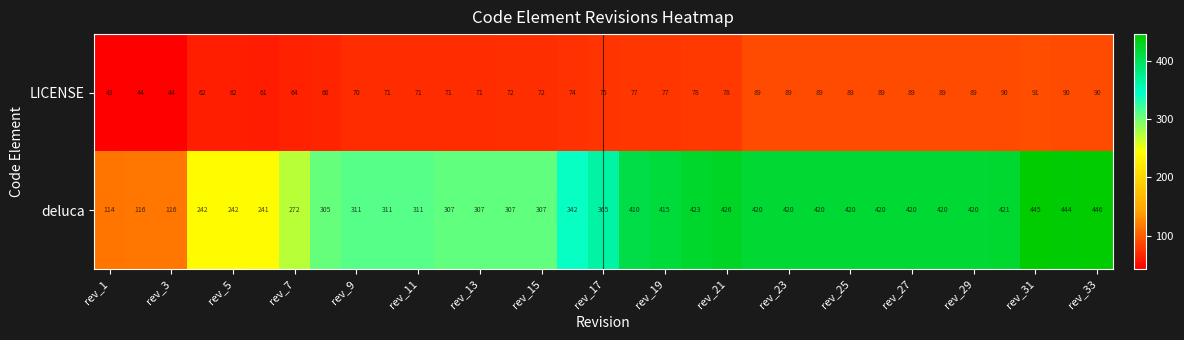

What is the average value of the LICENSE series?

75